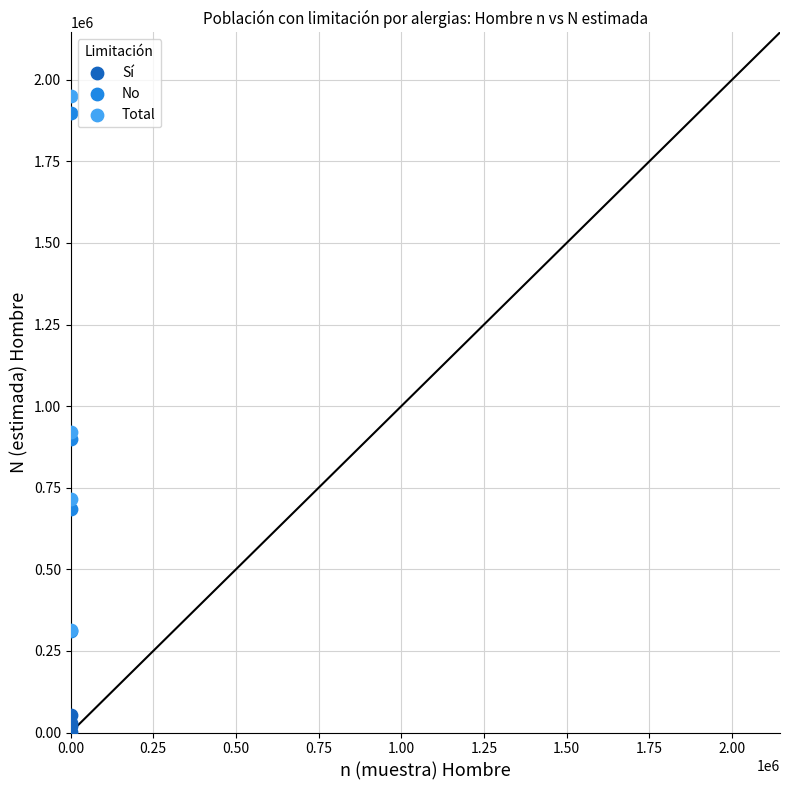

Which series contains the highest Y value?

Total